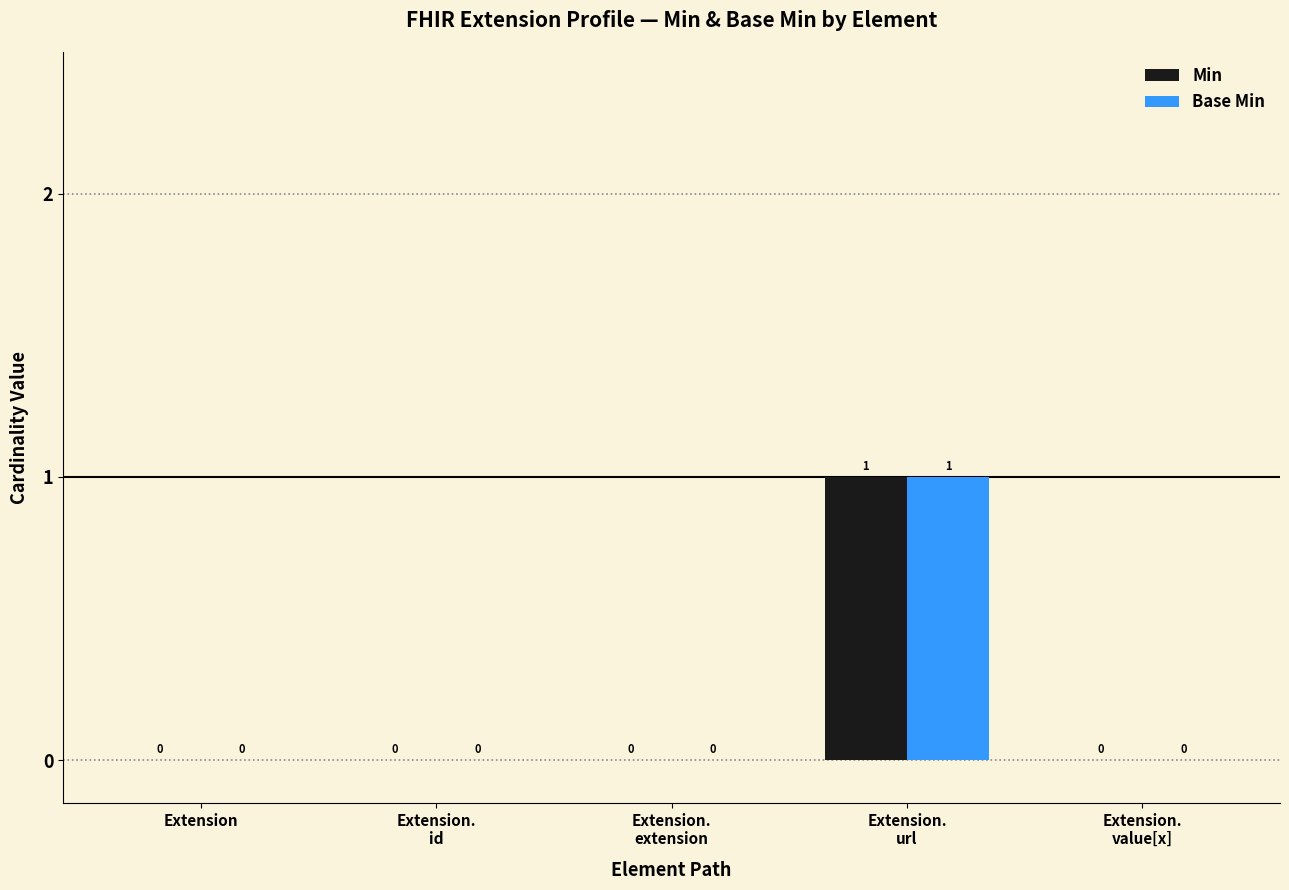

Are the bars grouped side by side (vs. stacked)?

Yes